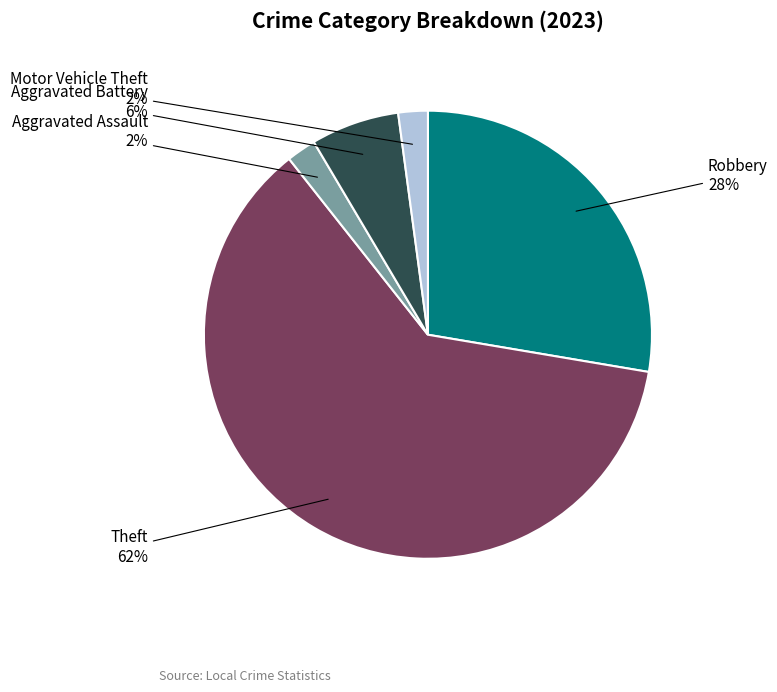

Which category has the biggest portion of the pie?

Theft